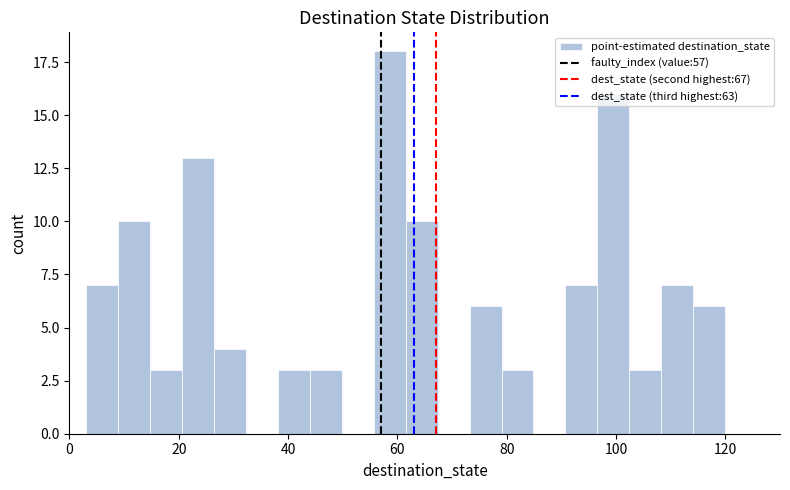

Read against the x-axis, roughly where is the centre of the tallest bar?

58